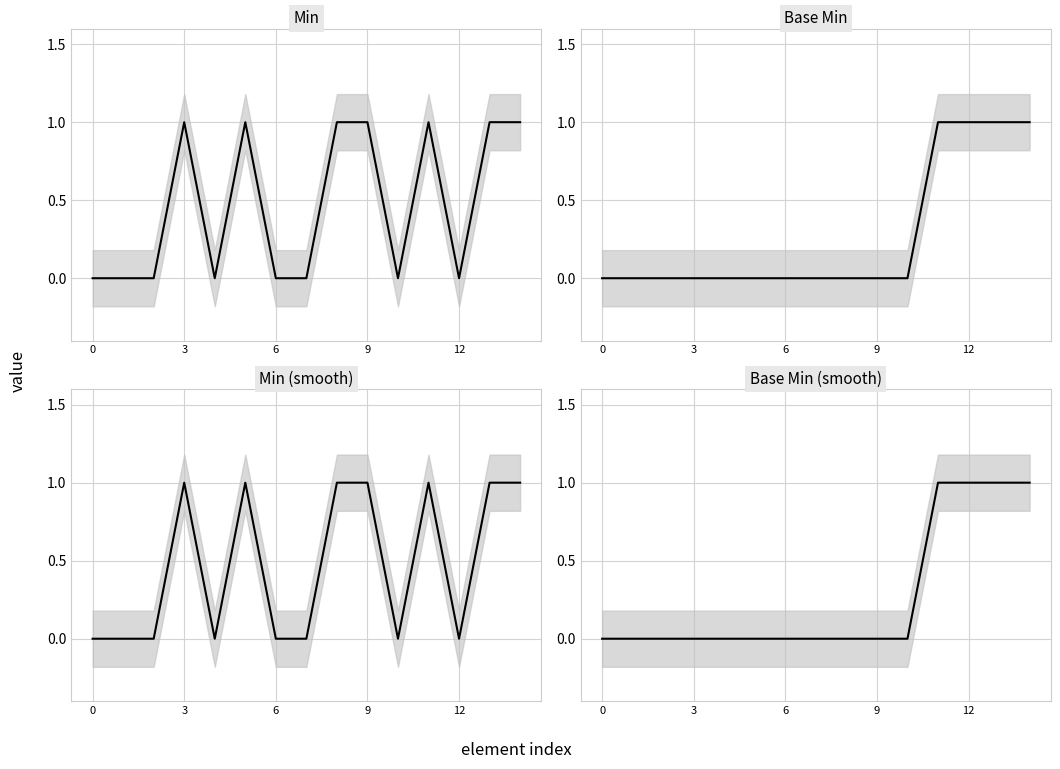

What is the sum of the Base Min values at 12 and 3?

1